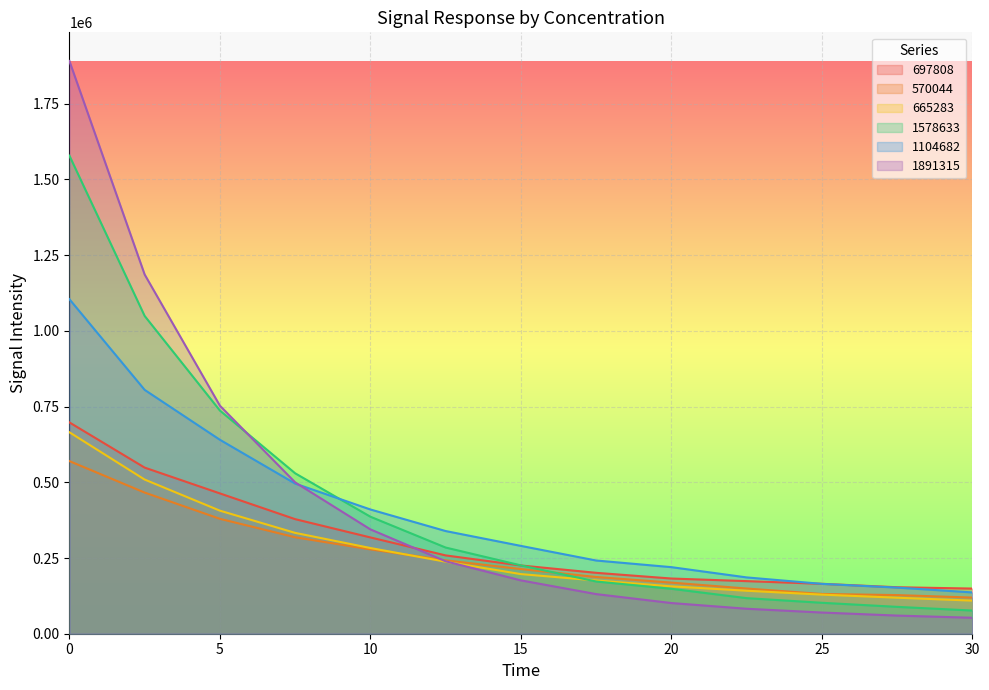

At which label is 697808 closest to 423469?

5